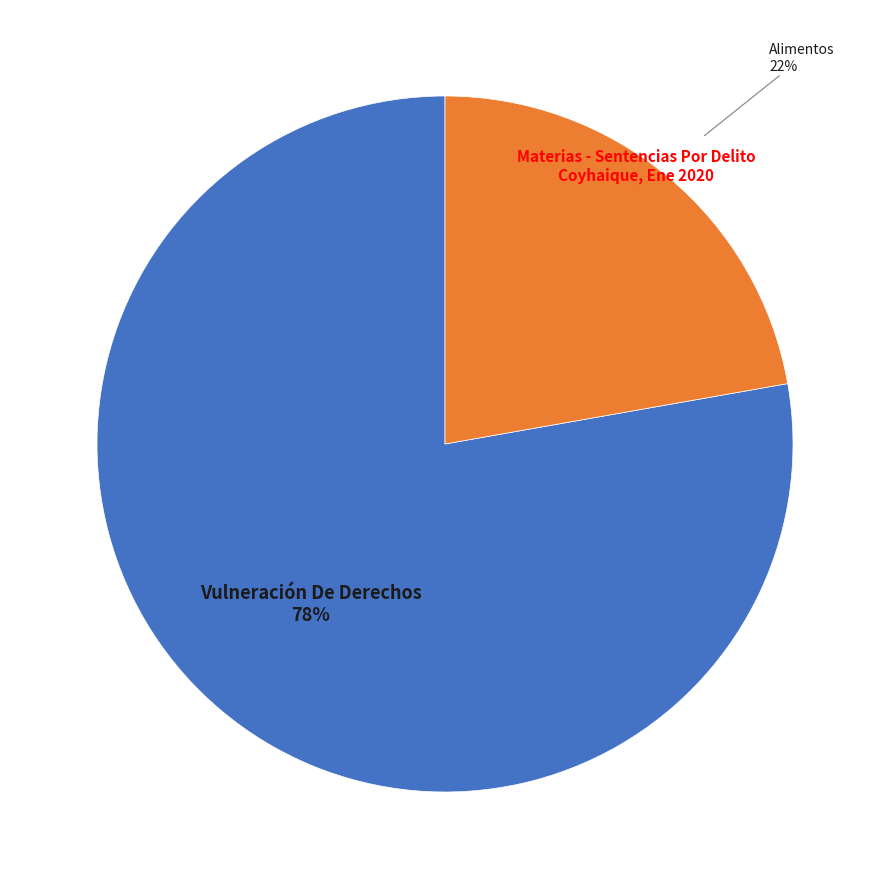

To the nearest percent, what is the average slice percentage?

50%